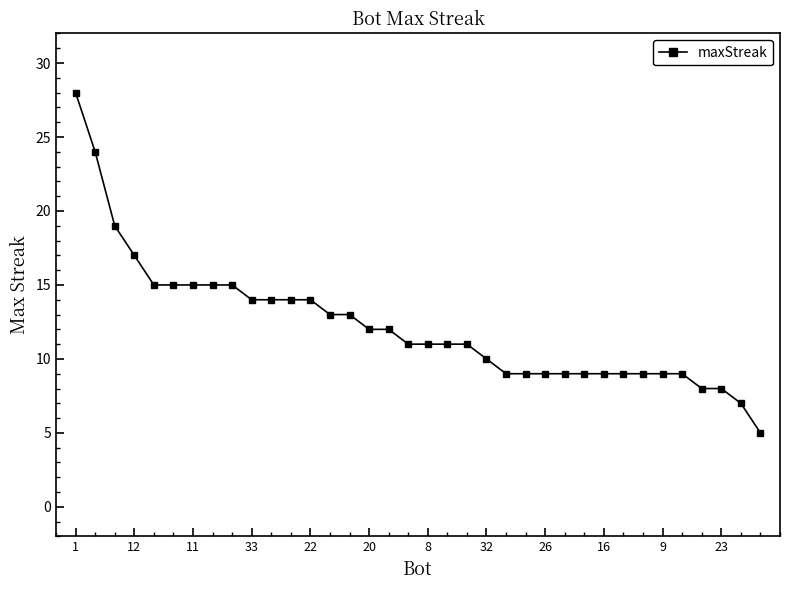

What is the maximum value shown in the chart?

28